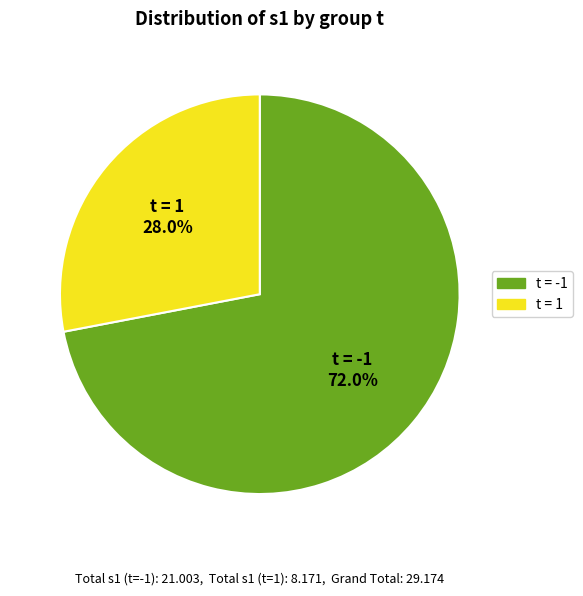

Is there any slice that represents more than half of the pie?

Yes